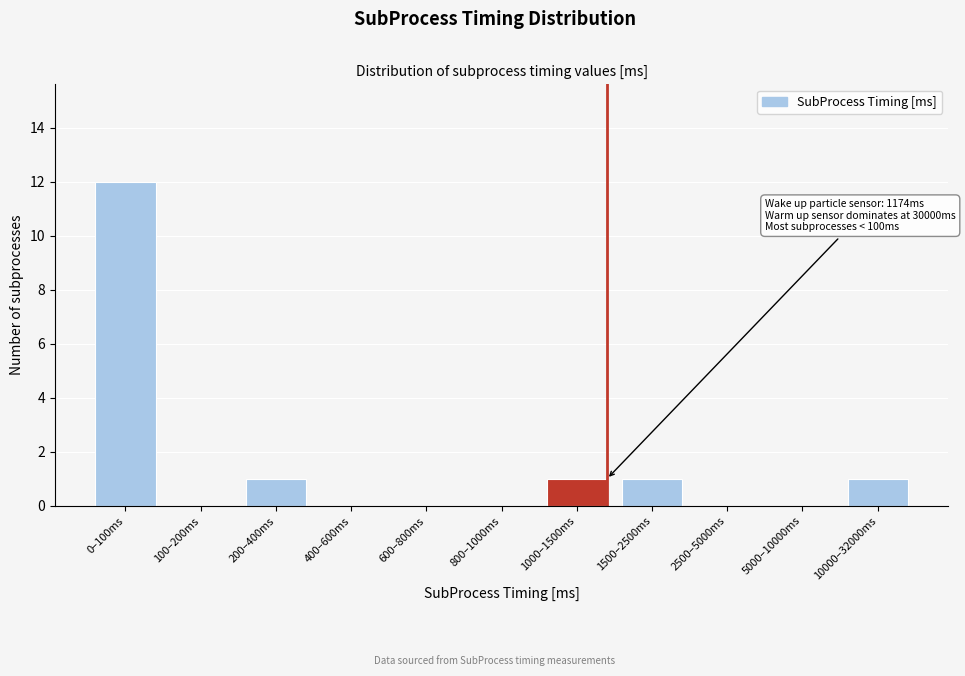

Reading left to right, list all the values displayed in this chart.

0–100ms=12	100–200ms=0	200–400ms=1	400–600ms=0	600–800ms=0	800–1000ms=0	1000–1500ms=1	1500–2500ms=1	2500–5000ms=0	5000–10000ms=0	10000–32000ms=1